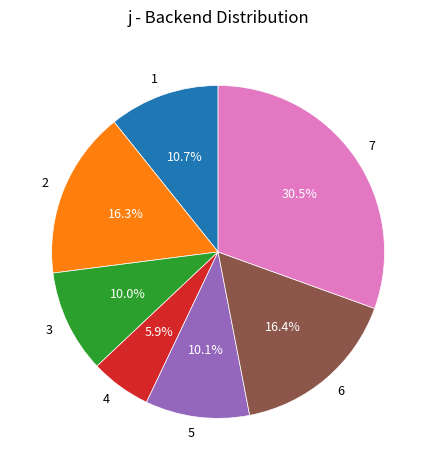

Does 5 represent more than half of the total?

No